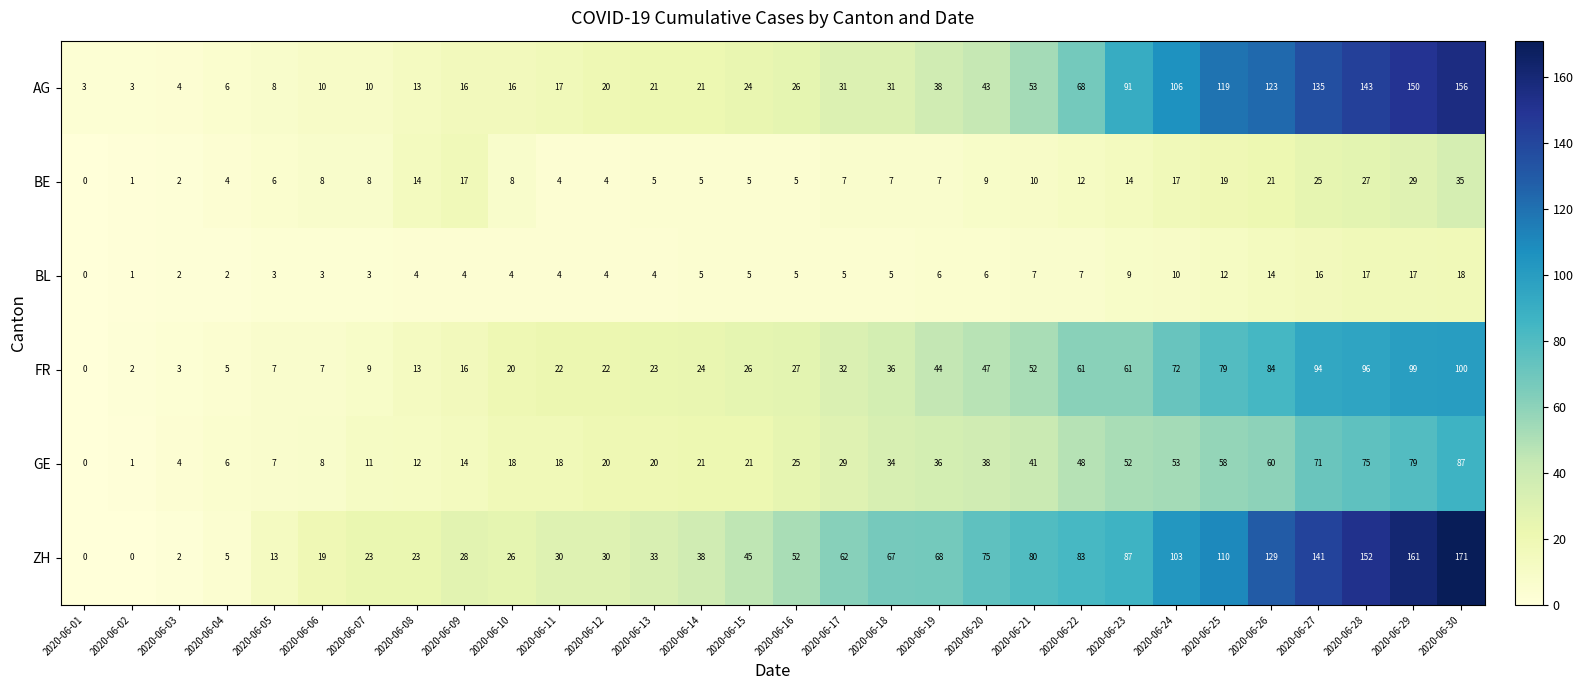

What is the average value of the AG series?

50